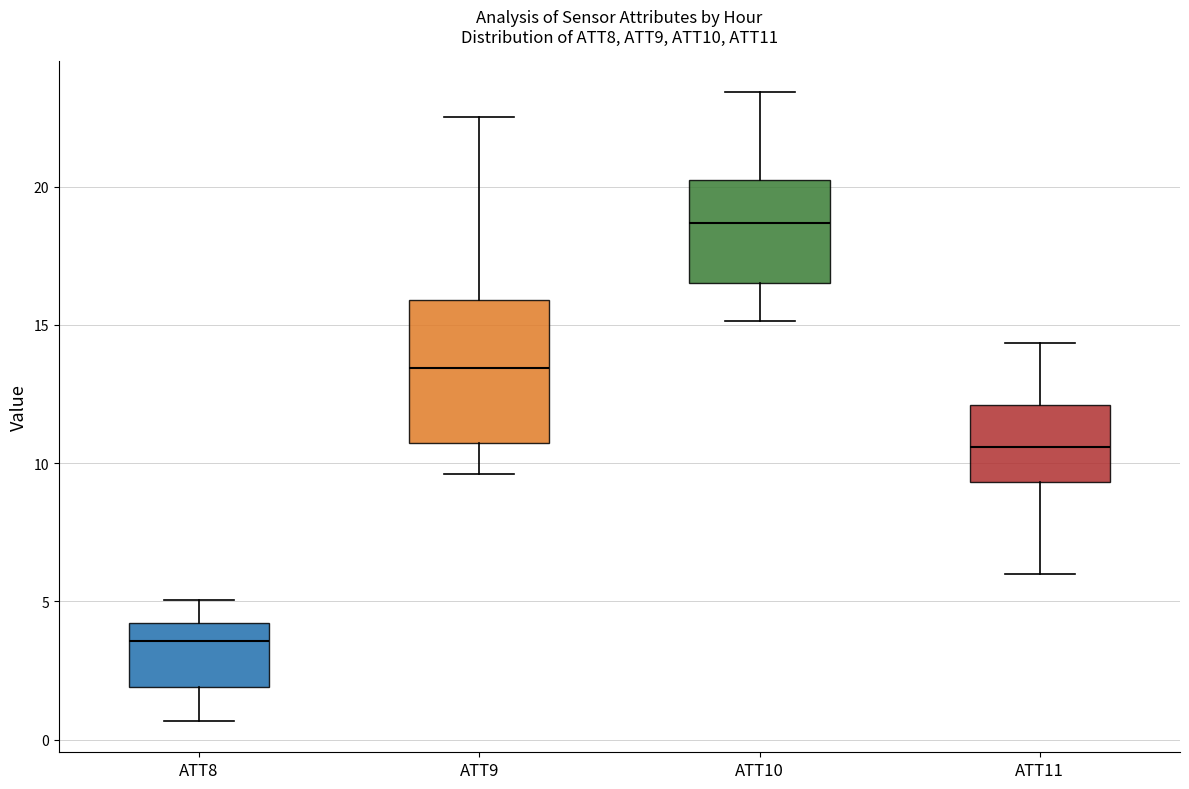

Reading left to right, read every box against the y-axis: the position of its median line, the range the box covers, and the ends of its whiskers. The values are not printed on the chart, so give them approximately, as read against the axis.

ATT8: median 3.5, box 2.0 to 4.0, whiskers 0.5 to 5.0
ATT9: median 13.5, box 10.5 to 16.0, whiskers 9.5 to 22.5
ATT10: median 18.5, box 16.5 to 20.0, whiskers 15.0 to 23.5
ATT11: median 10.5, box 9.5 to 12.0, whiskers 6.0 to 14.5